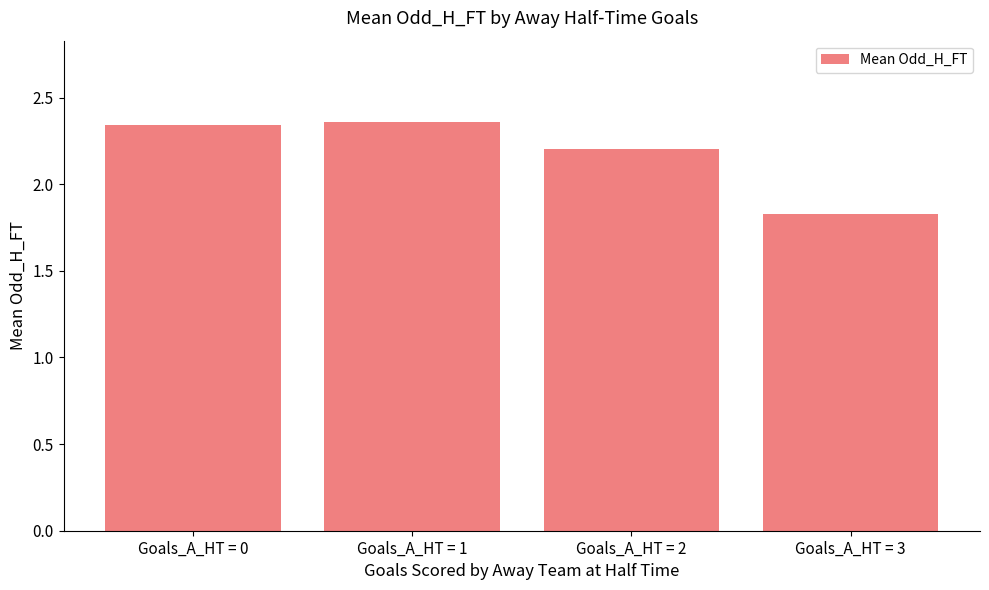

Between Goals_A_HT = 1 and Goals_A_HT = 2, which is larger?

Goals_A_HT = 1